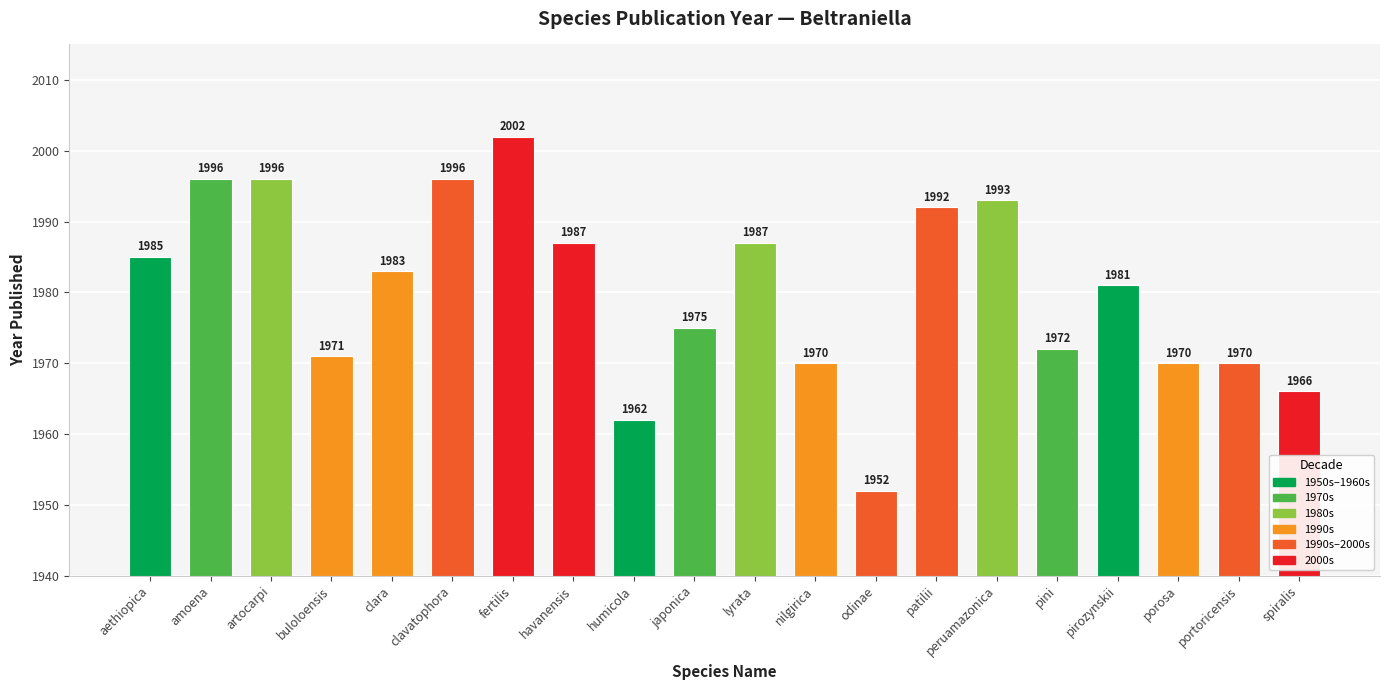

Does the chart contain any negative values?

No